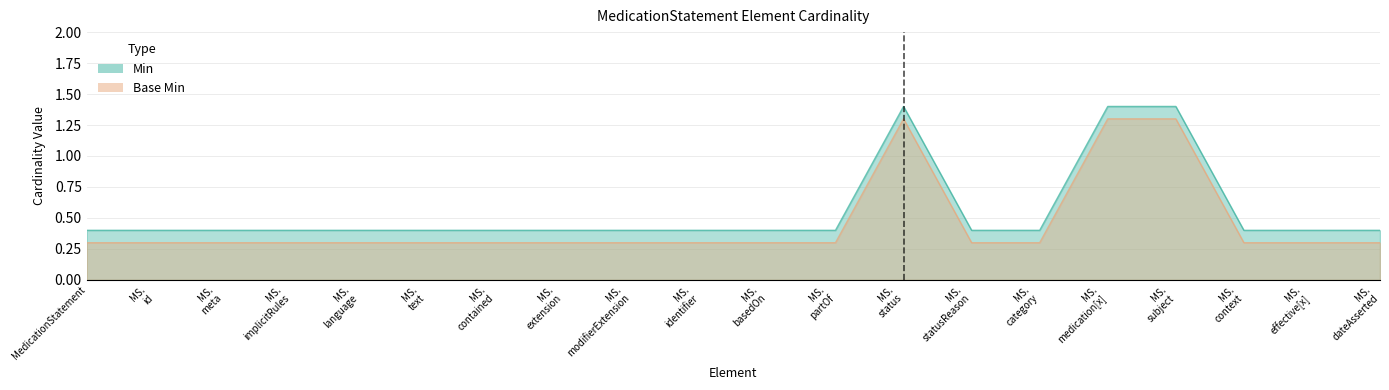

Reading right to left, transcribe all the data shown in this chart.

Min: MedicationStatement.dateAsserted=0.4	MedicationStatement.effective[x]=0.4	MedicationStatement.context=0.4	MedicationStatement.subject=1.4	MedicationStatement.medication[x]=1.4	MedicationStatement.category=0.4	MedicationStatement.statusReason=0.4	MedicationStatement.status=1.4	MedicationStatement.partOf=0.4	MedicationStatement.basedOn=0.4	MedicationStatement.identifier=0.4	MedicationStatement.modifierExtension=0.4	MedicationStatement.extension=0.4	MedicationStatement.contained=0.4	MedicationStatement.text=0.4	MedicationStatement.language=0.4	MedicationStatement.implicitRules=0.4	MedicationStatement.meta=0.4	MedicationStatement.id=0.4	MedicationStatement=0.4
Base Min: MedicationStatement.dateAsserted=0.3	MedicationStatement.effective[x]=0.3	MedicationStatement.context=0.3	MedicationStatement.subject=1.3	MedicationStatement.medication[x]=1.3	MedicationStatement.category=0.3	MedicationStatement.statusReason=0.3	MedicationStatement.status=1.3	MedicationStatement.partOf=0.3	MedicationStatement.basedOn=0.3	MedicationStatement.identifier=0.3	MedicationStatement.modifierExtension=0.3	MedicationStatement.extension=0.3	MedicationStatement.contained=0.3	MedicationStatement.text=0.3	MedicationStatement.language=0.3	MedicationStatement.implicitRules=0.3	MedicationStatement.meta=0.3	MedicationStatement.id=0.3	MedicationStatement=0.3